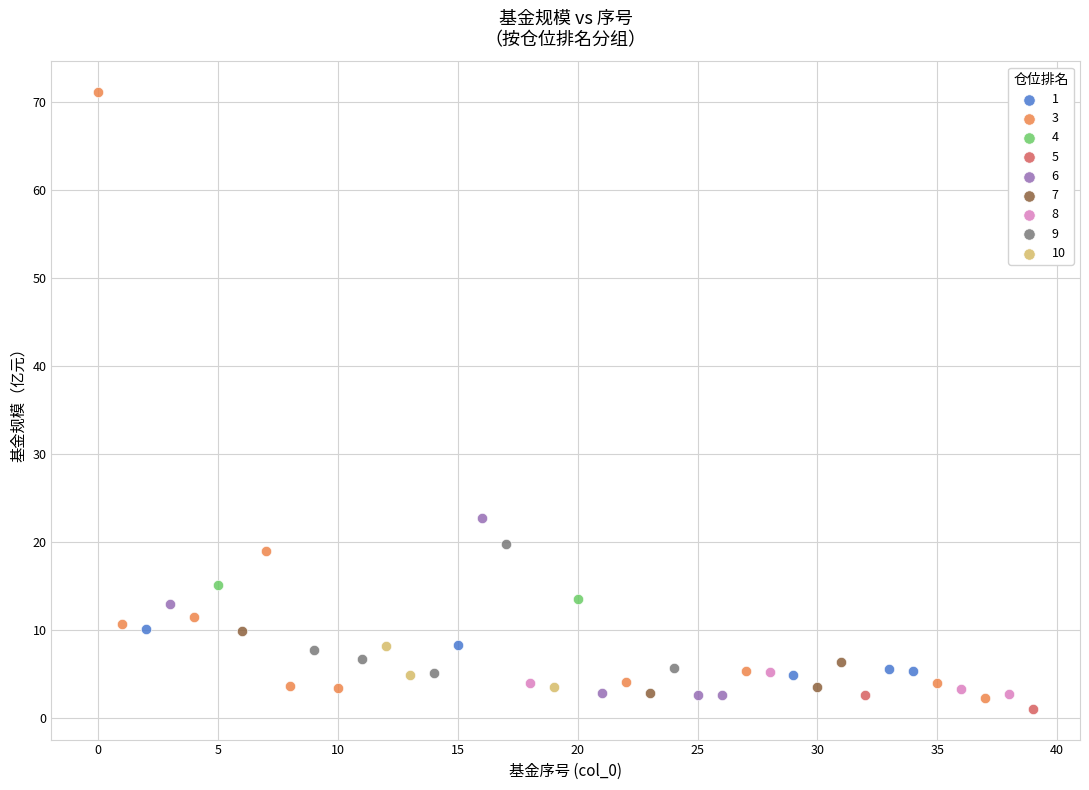

Which series has the widest spread of Y values?

3